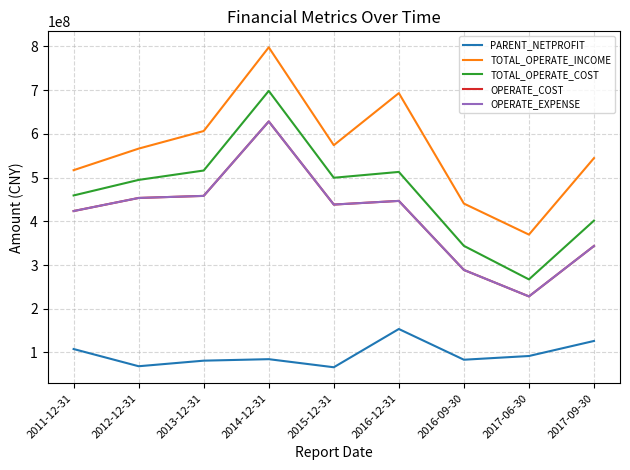

Is the value of OPERATE_EXPENSE at 2017-09-30 greater than the value of OPERATE_COST at 2011-12-31?

No